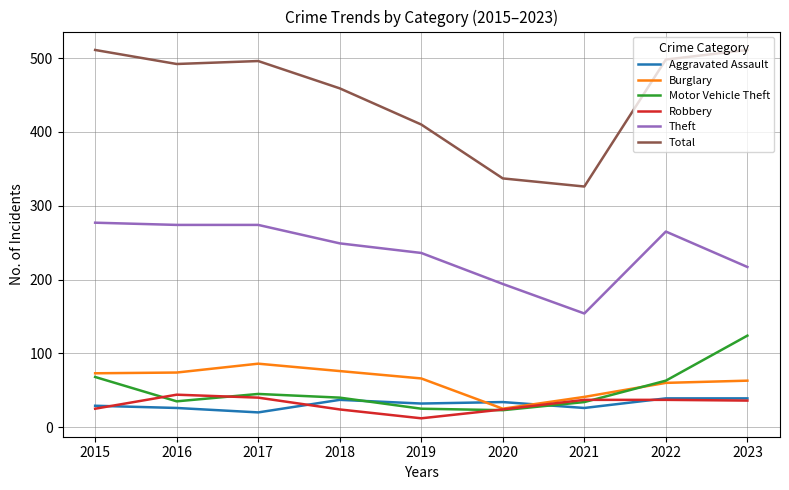

How many interior local peaks does the Motor Vehicle Theft series have?

1